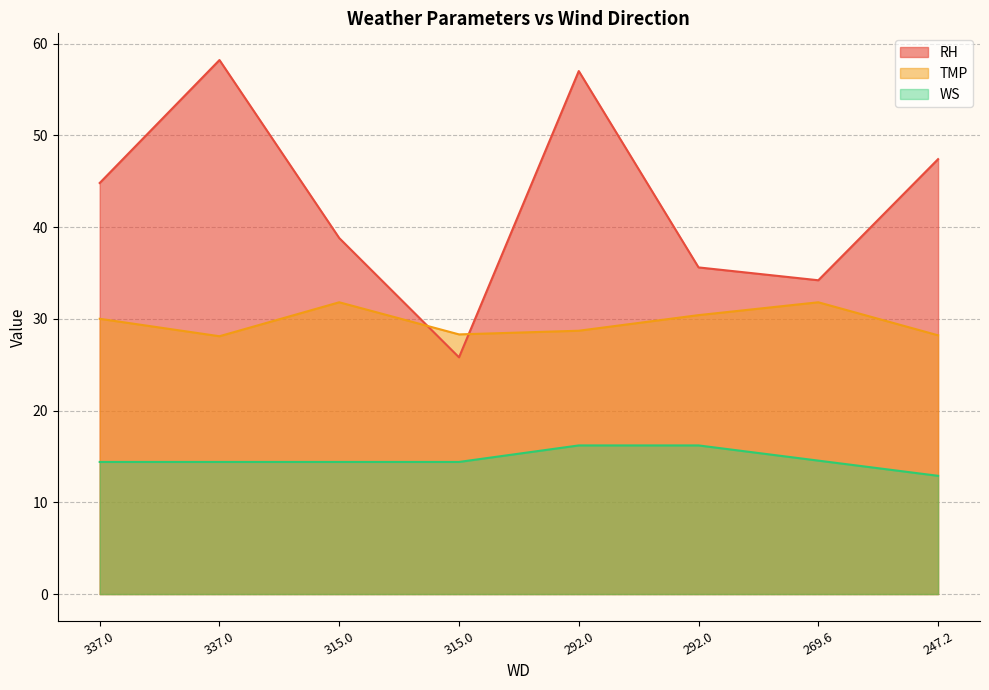

How many interior local valleys does the TMP series have?

2